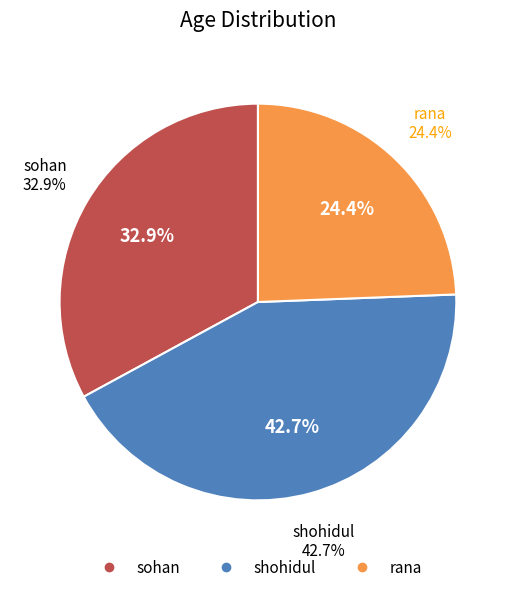

How much of the chart is everything except shohidul?

57.3%